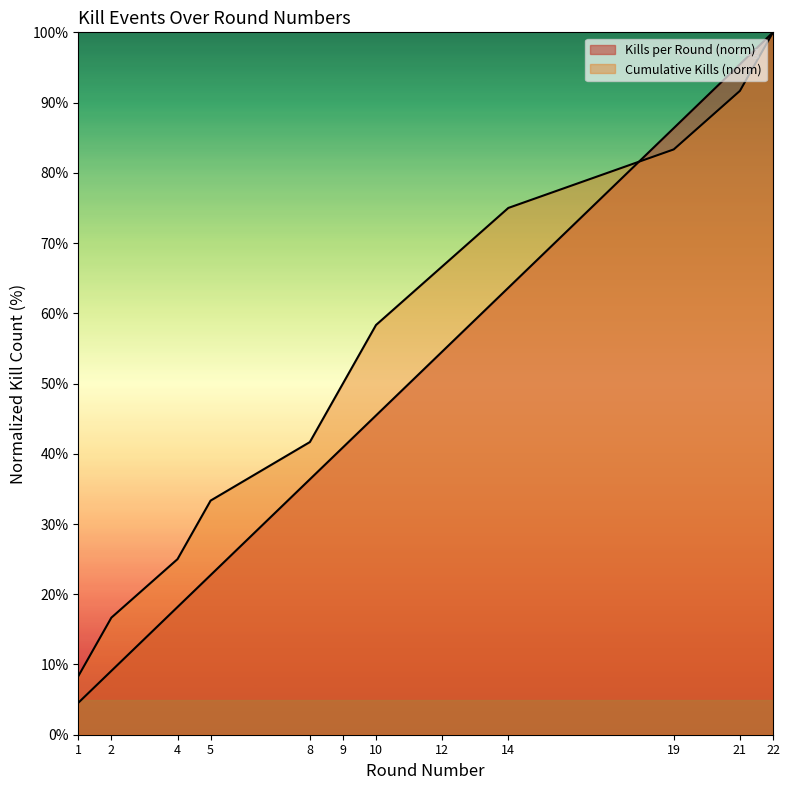

True or false: Kills per Round has more than 1 points higher than both neighbors.

False